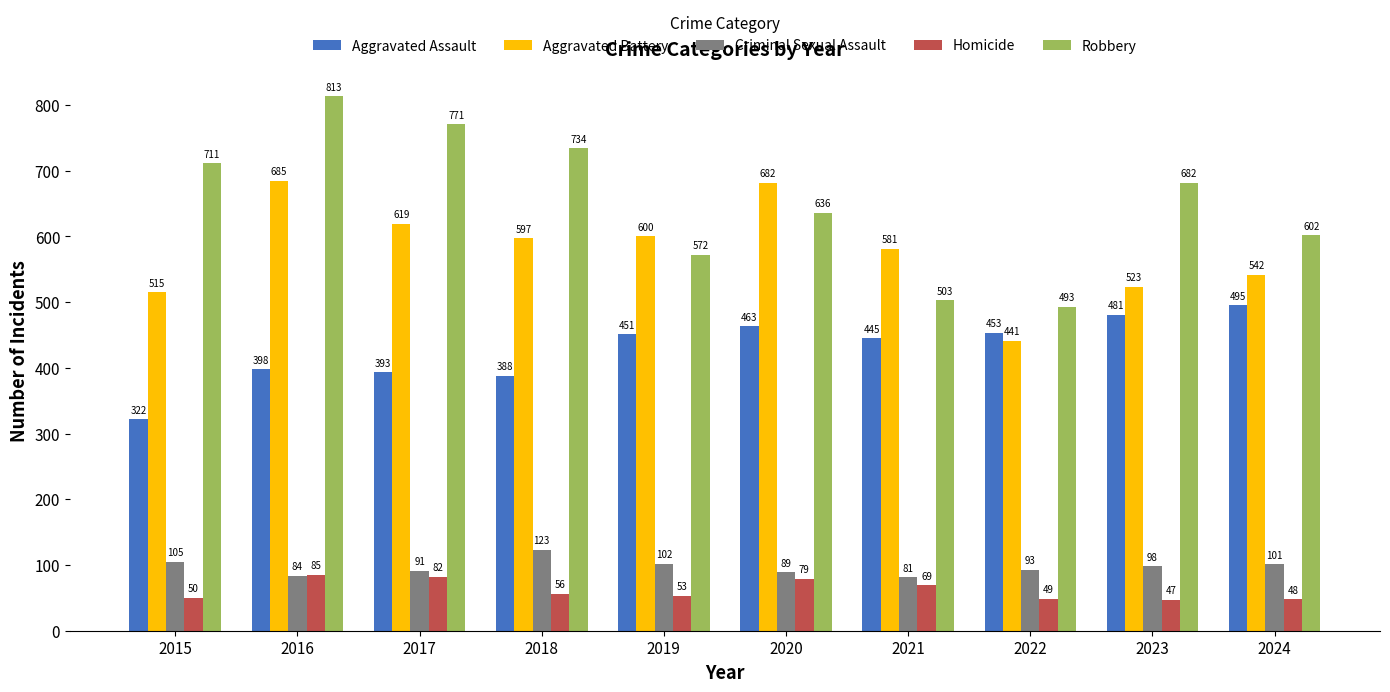

Reading right to left, list all the values displayed in this chart.

Aggravated Assault: 2024=495	2023=481	2022=453	2021=445	2020=463	2019=451	2018=388	2017=393	2016=398	2015=322
Aggravated Battery: 2024=542	2023=523	2022=441	2021=581	2020=682	2019=600	2018=597	2017=619	2016=685	2015=515
Criminal Sexual Assault: 2024=101	2023=98	2022=93	2021=81	2020=89	2019=102	2018=123	2017=91	2016=84	2015=105
Homicide: 2024=48	2023=47	2022=49	2021=69	2020=79	2019=53	2018=56	2017=82	2016=85	2015=50
Robbery: 2024=602	2023=682	2022=493	2021=503	2020=636	2019=572	2018=734	2017=771	2016=813	2015=711